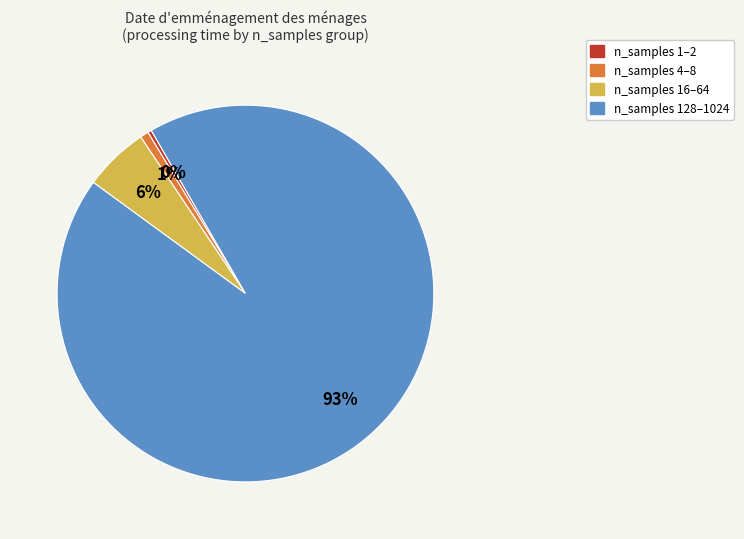

Which category has the biggest portion of the pie?

n_samples 128–1024